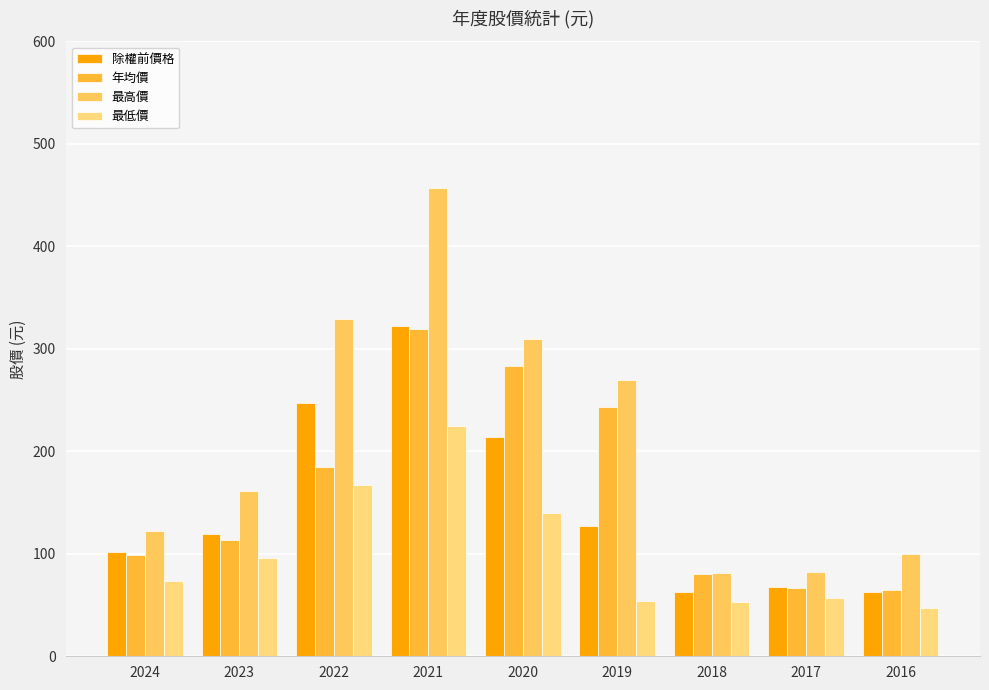

Which has a higher value, 2022 or 2017?

2022